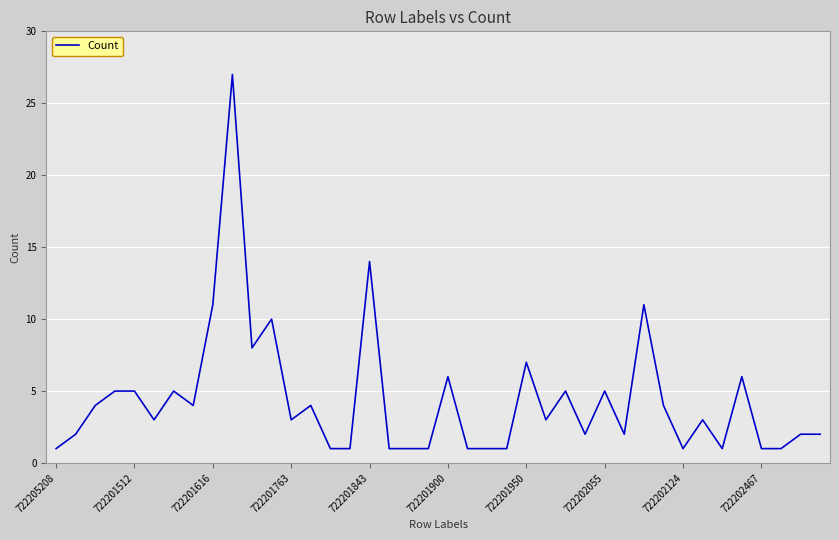

What is the smallest value displayed?

1